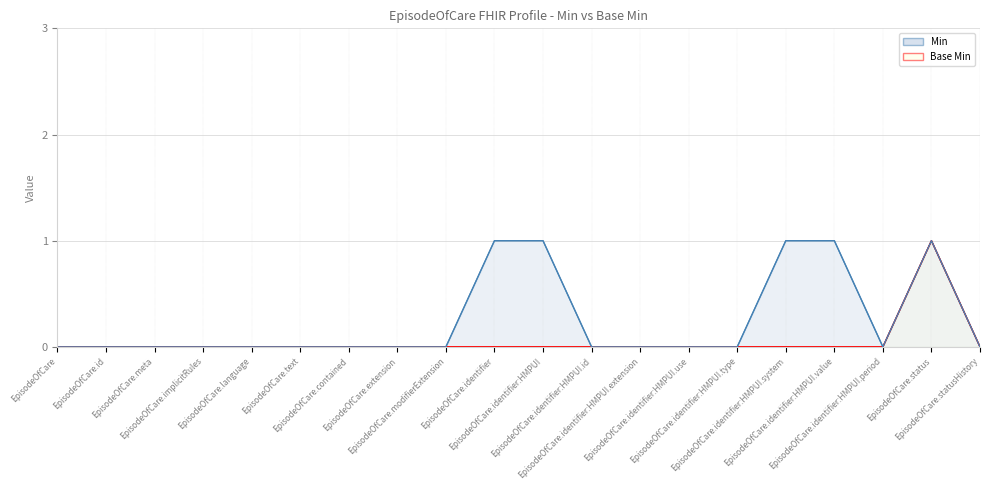

True or false: Min line and Base Min line cross at least once.

False